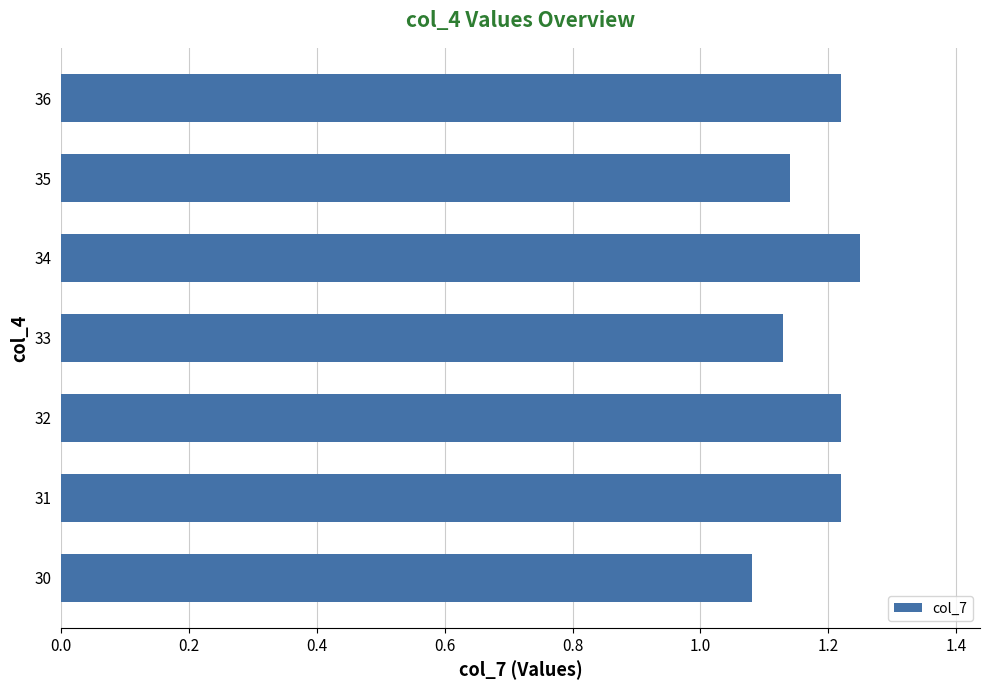

Is it true that the value at 30 is 0.4?

False